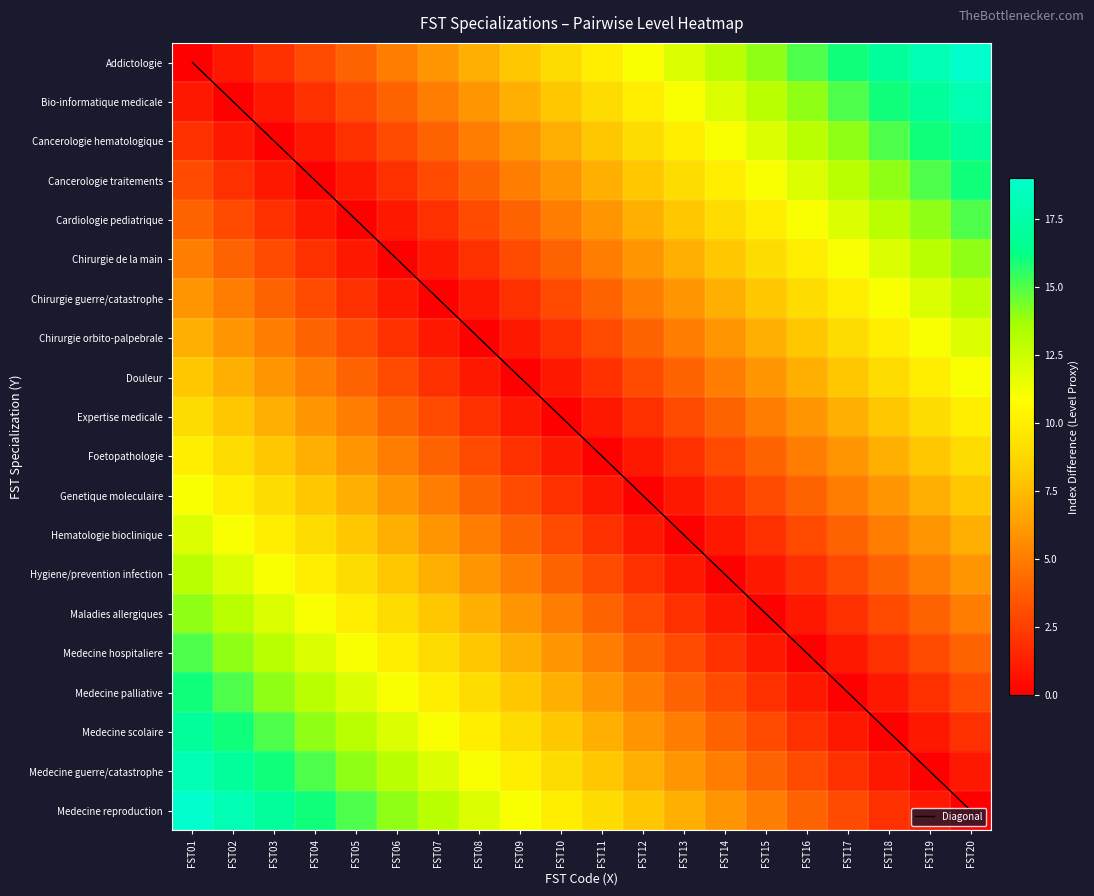

Count the number of data series in this chart.

21